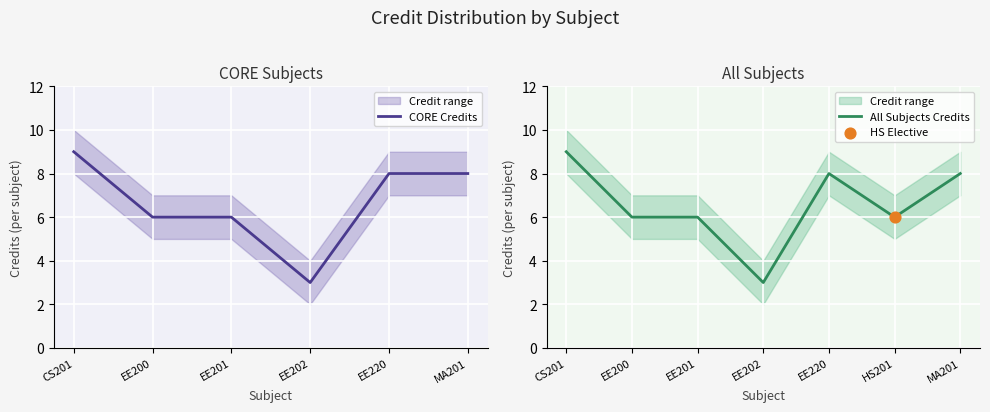

Which series has the widest spread of Y values?

Credit